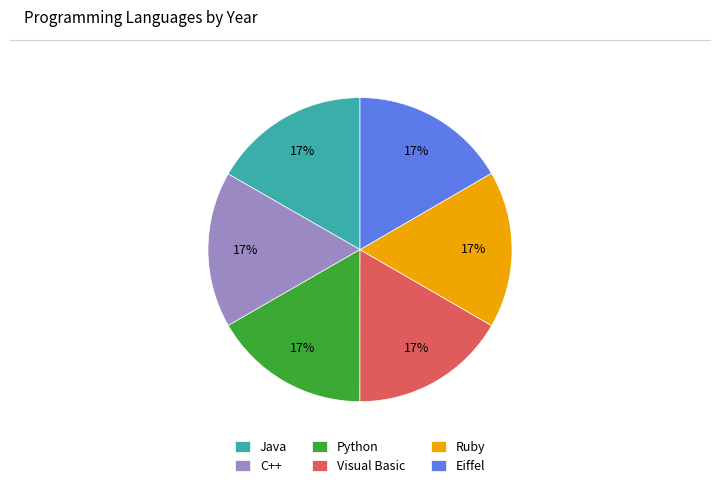

To the nearest percent, what portion does Visual Basic represent?

17%